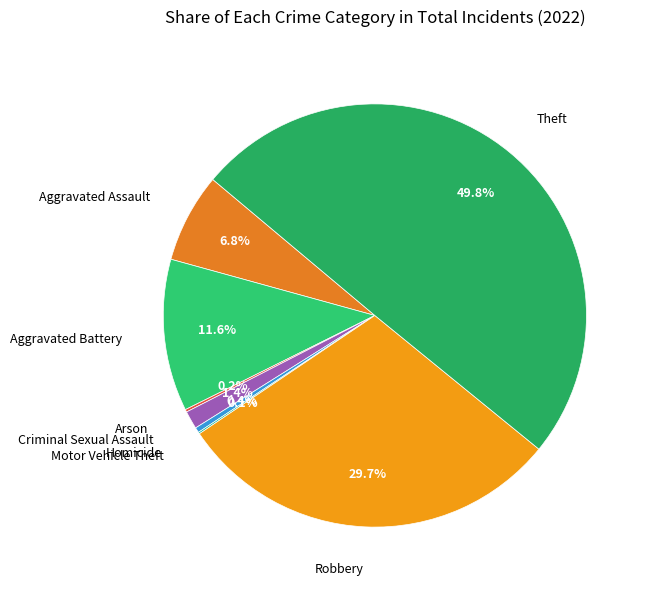

Count the number of slices in the pie.

8